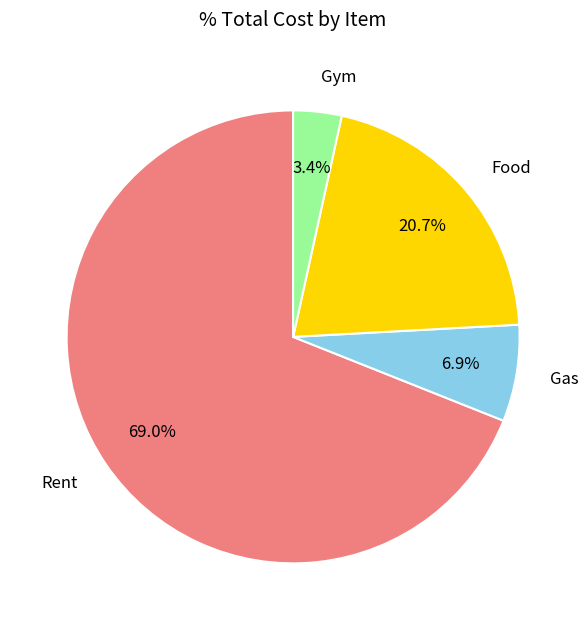

To the nearest percent, what is the difference between the largest and smallest slice percentages?

66%